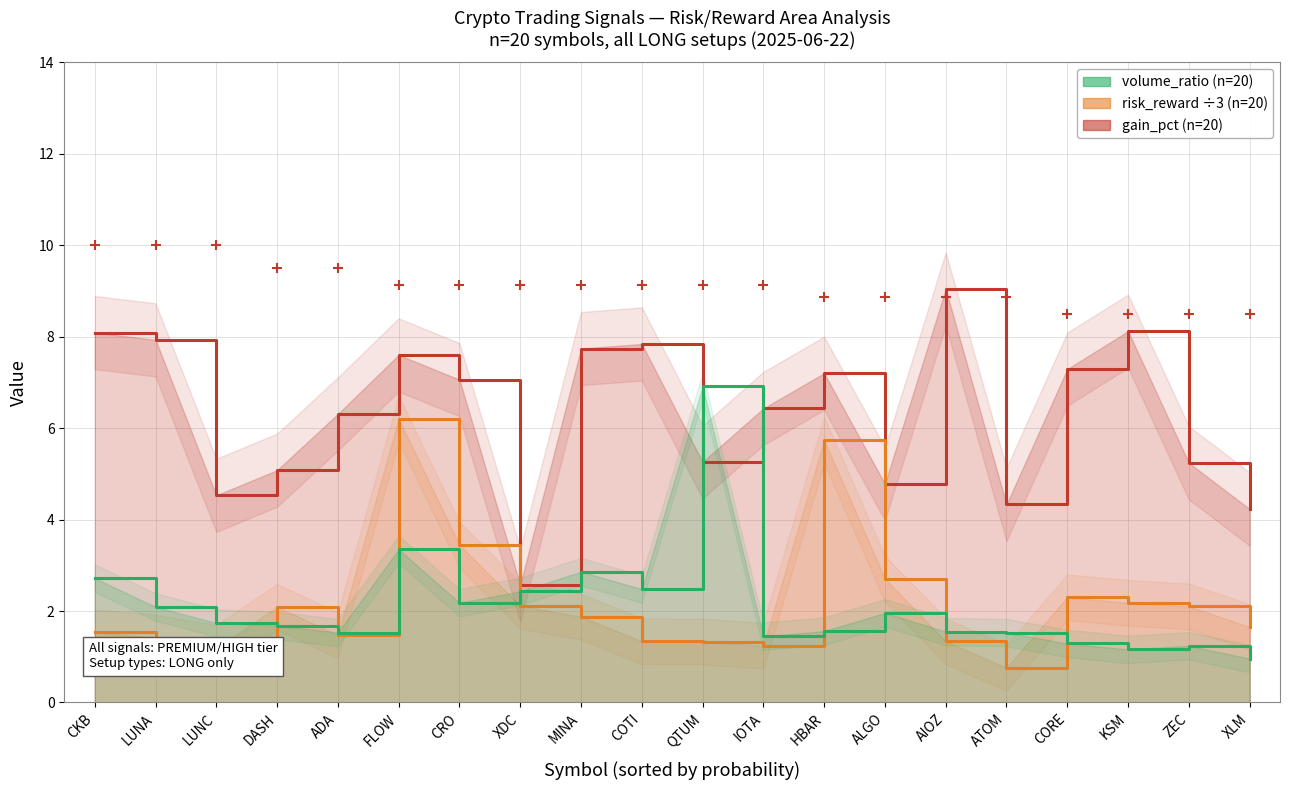

Does the chart display data point markers on the line(s)?

No